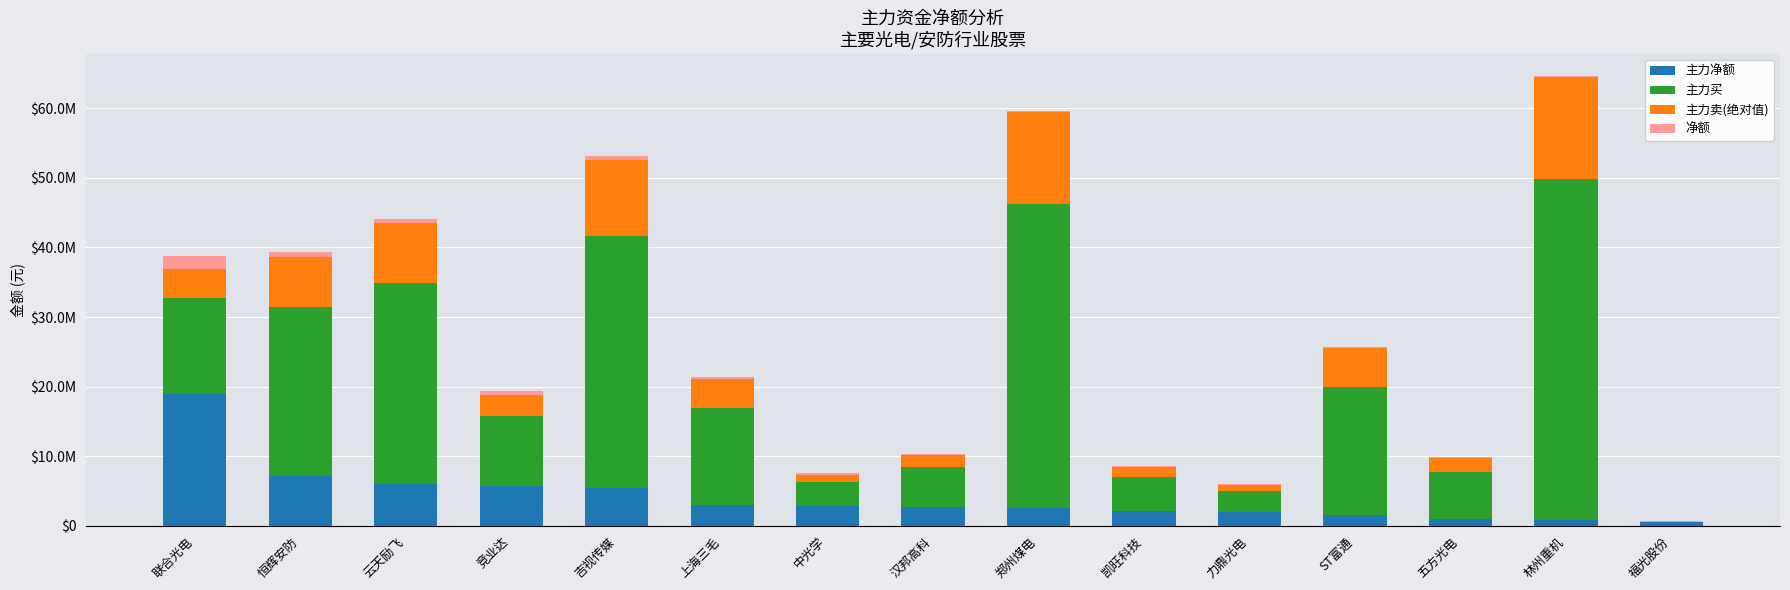

True or false: 主力买 has a value of 13888429.0 at 上海三毛.

True